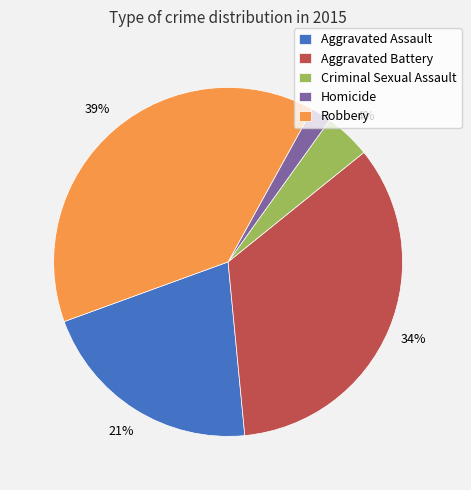

Do Robbery and Homicide together represent more than half of the pie?

No